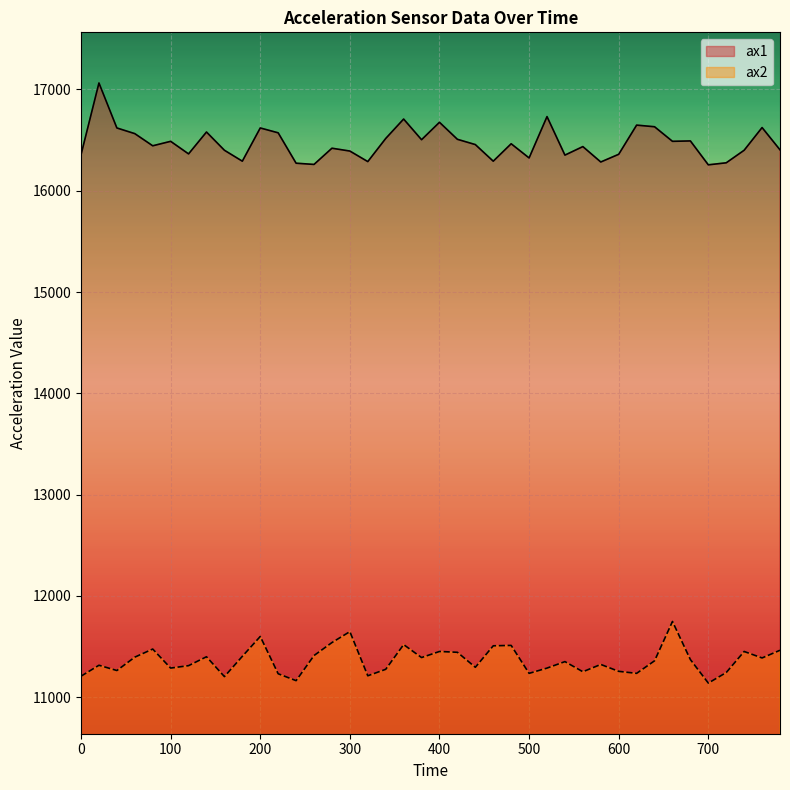

Which series has the largest range (max minus min)?

ax1